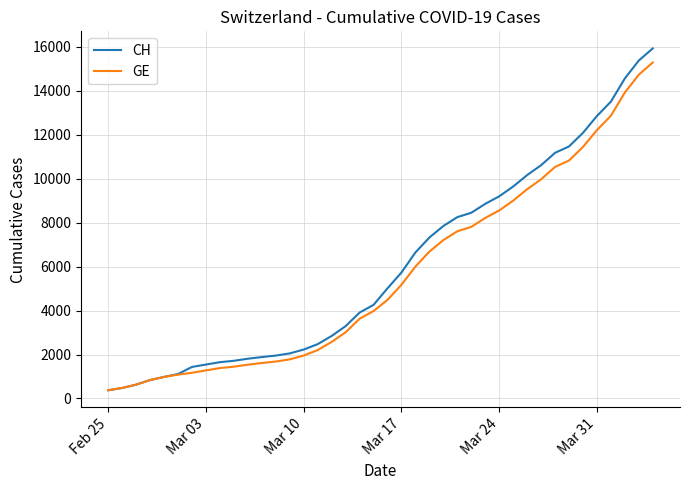

Which series has the largest range (max minus min)?

CH